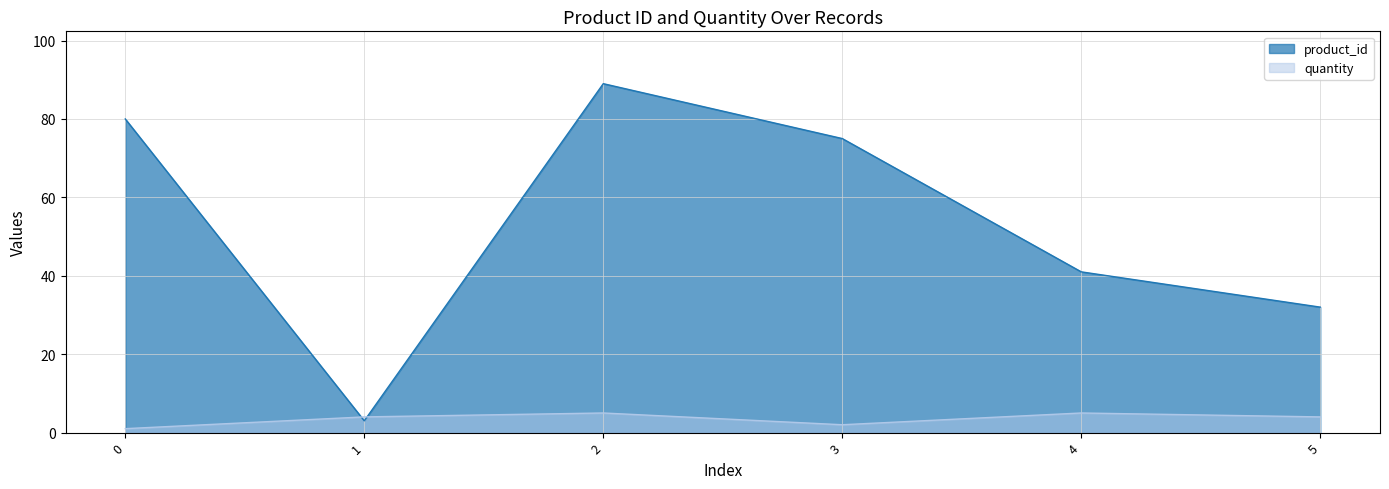

Count the number of data series in this chart.

2